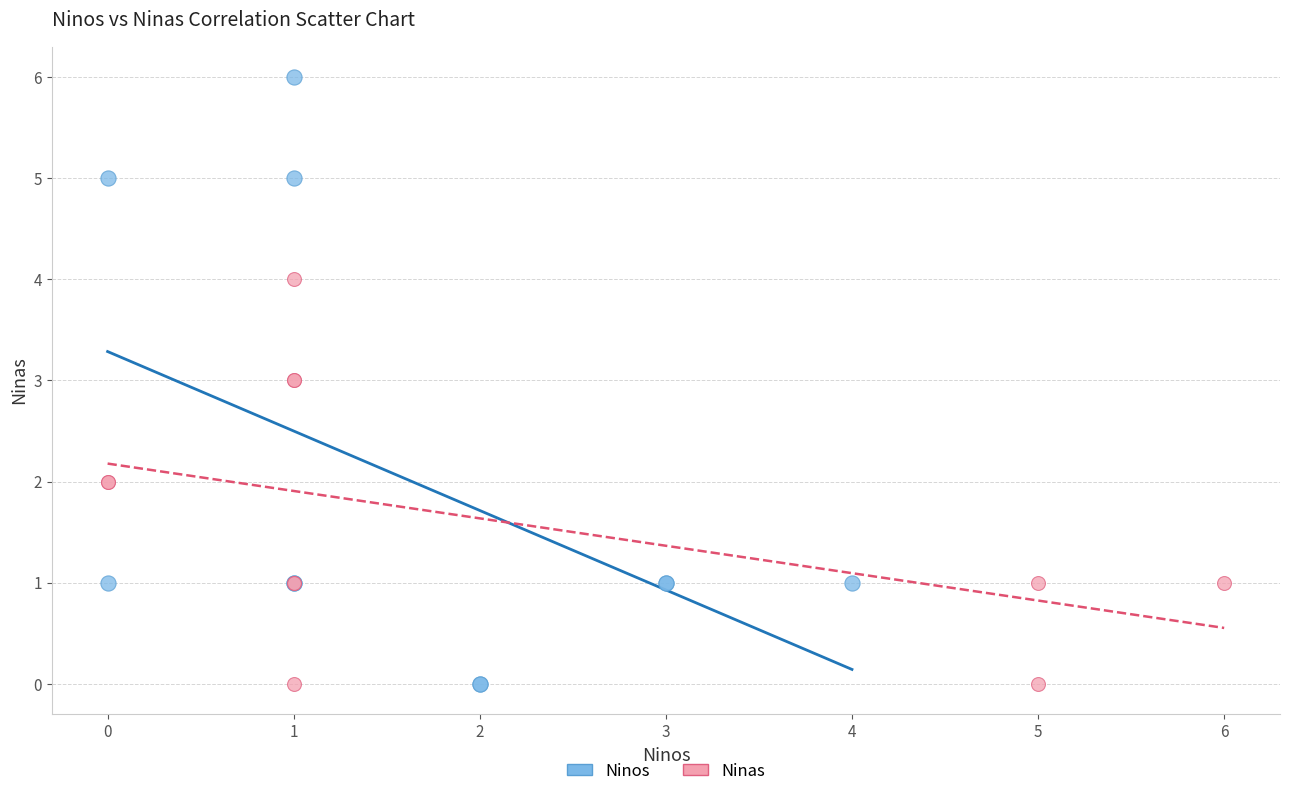

Which series has the largest Y range (max minus min)?

Ninos